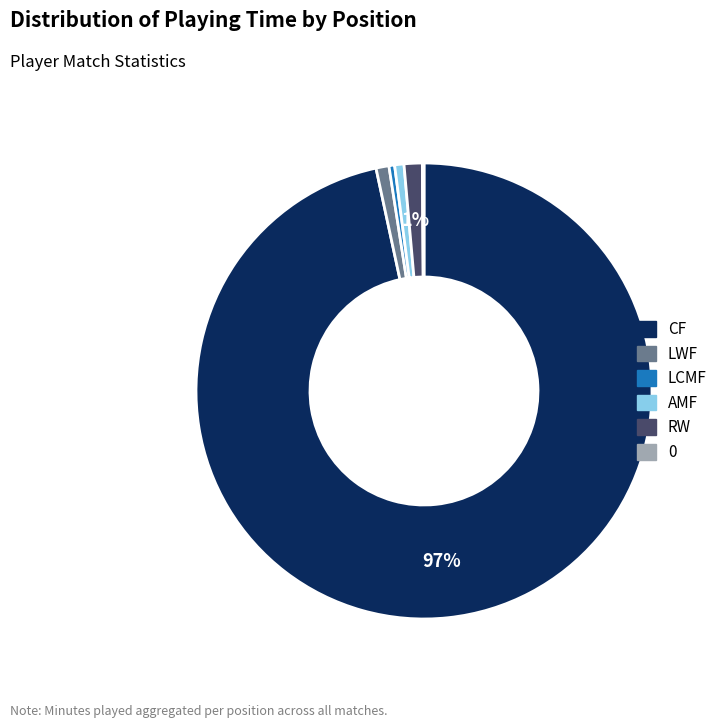

To the nearest percent, what is the combined percentage of LCMF and CF?

97%